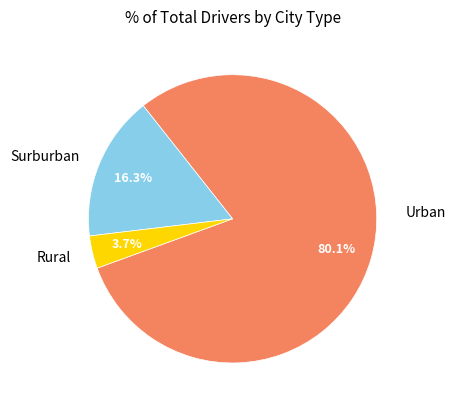

Rank the categories by value from lowest to highest.

Rural, Surburban, Urban